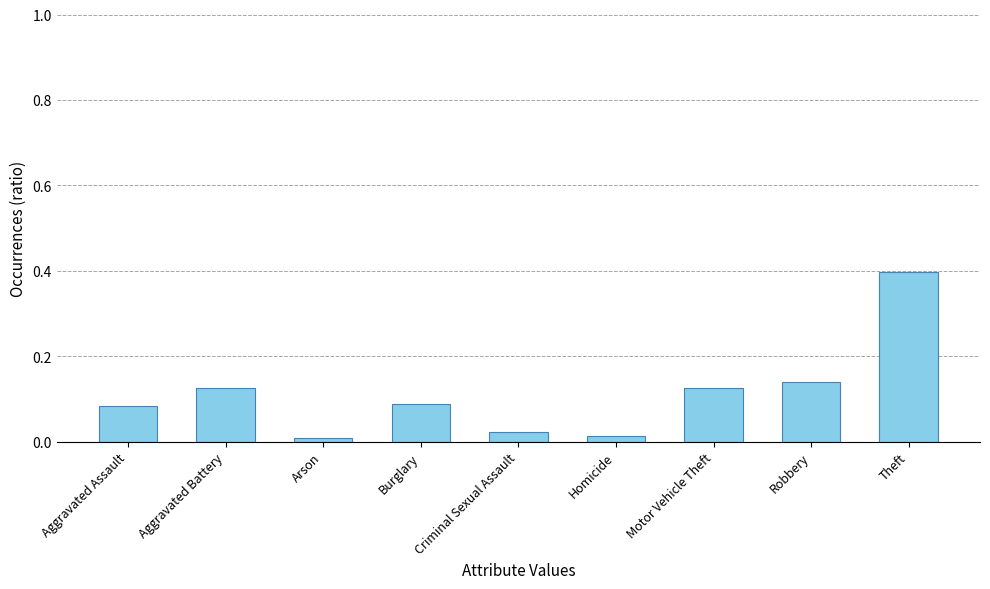

What is the maximum value shown in the chart?

0.4